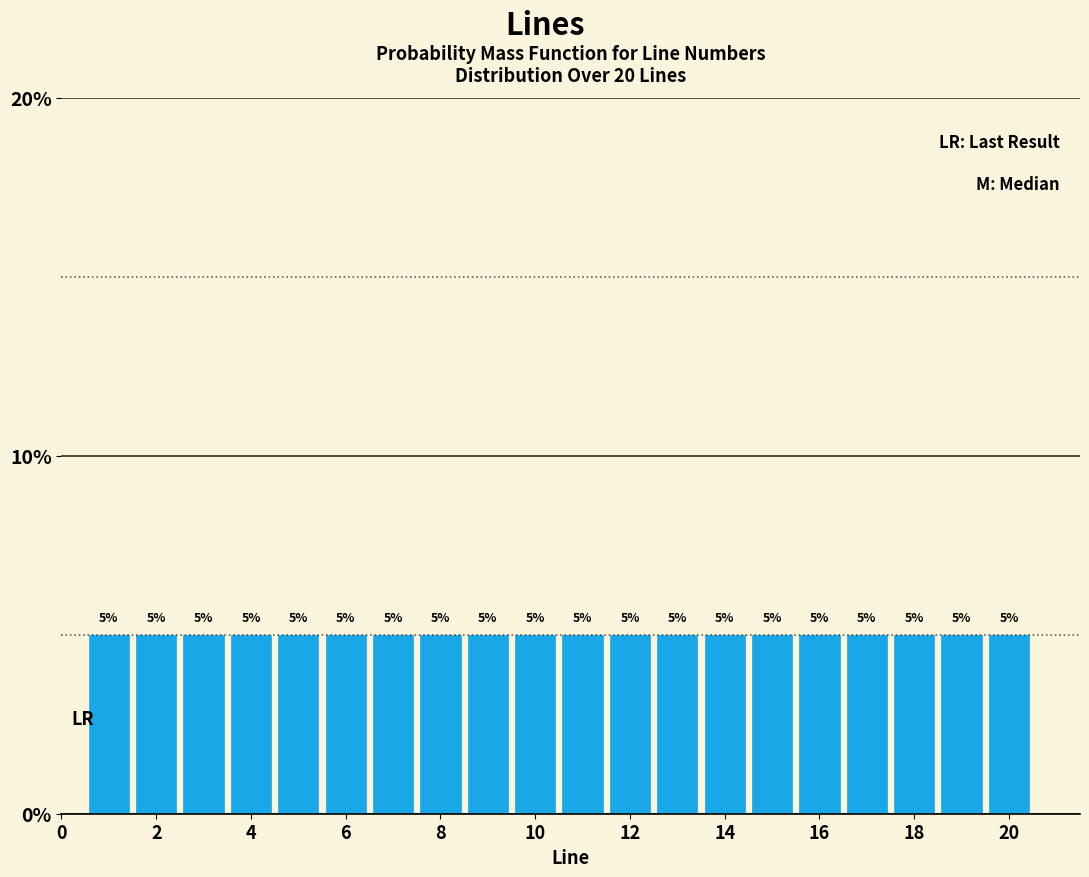

Reading left to right, list every bar in this chart as the range it spans on the x-axis followed by its height. The bar edges are not printed on the chart, so give them approximately, as read against the axis.

0.5 to 1.5: 5
1.5 to 2.5: 5
2.5 to 3.5: 5
3.5 to 4.5: 5
4.5 to 5.5: 5
5.5 to 6.5: 5
6.5 to 7.5: 5
7.5 to 8.5: 5
8.5 to 9.5: 5
9.5 to 10.5: 5
10.5 to 11.5: 5
11.5 to 12.5: 5
12.5 to 13.5: 5
13.5 to 14.5: 5
14.5 to 15.5: 5
15.5 to 16.5: 5
16.5 to 17.5: 5
17.5 to 18.5: 5
18.5 to 19.5: 5
19.5 to 20.5: 5